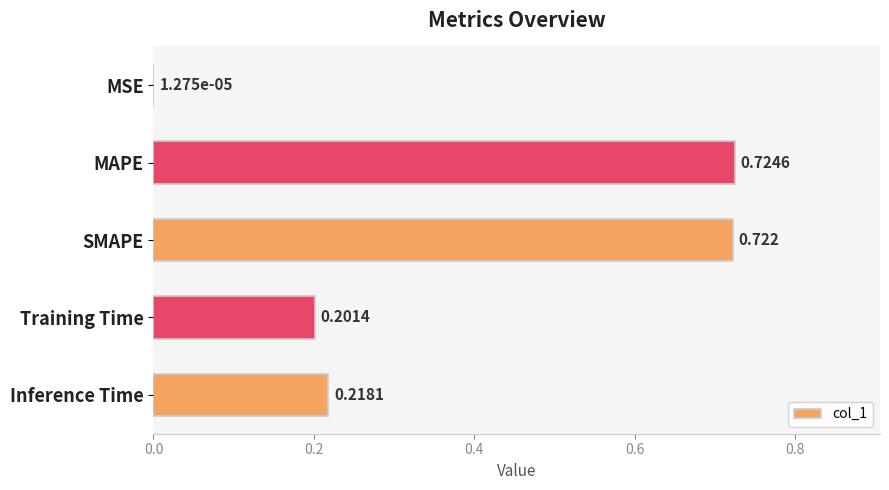

Count the number of data series in this chart.

1